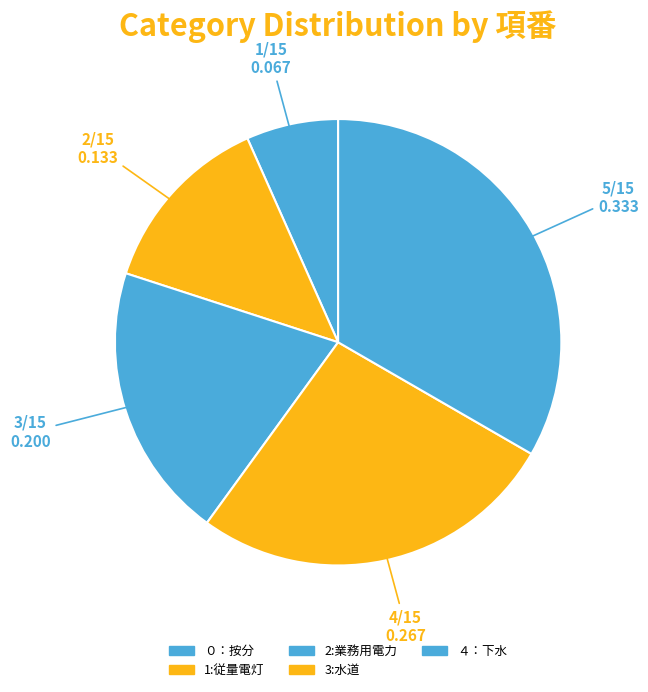

Is 1:従量電灯 the majority of the pie?

No